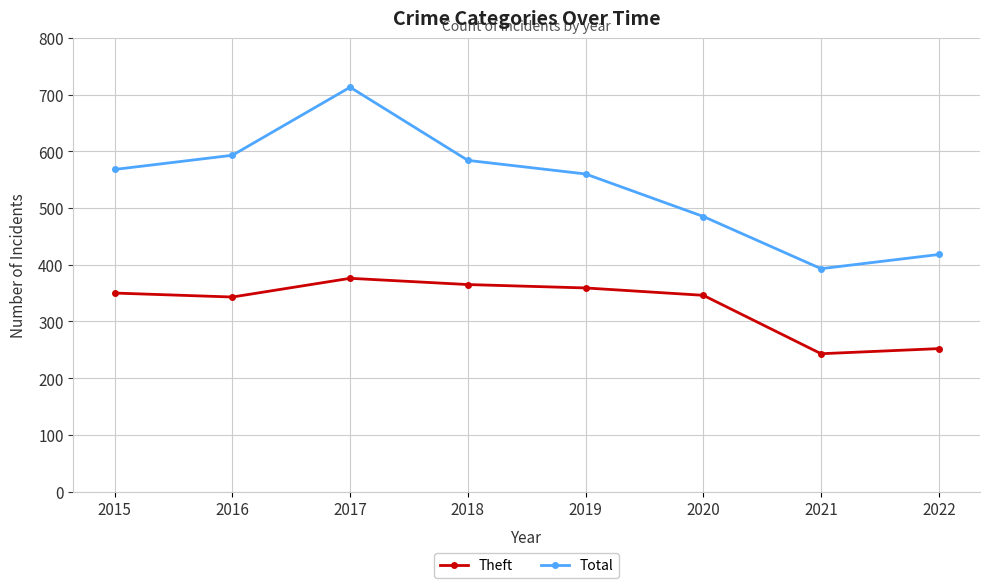

How many data points in Theft are less than 350?

4